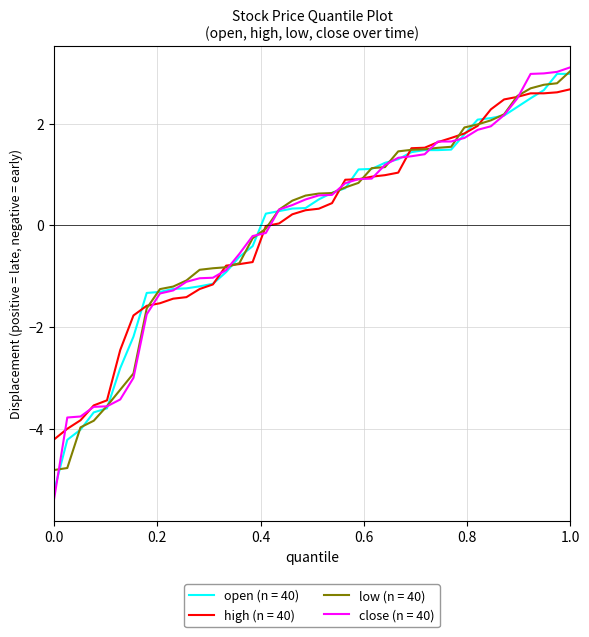

What is the maximum value shown in the chart?

3.1